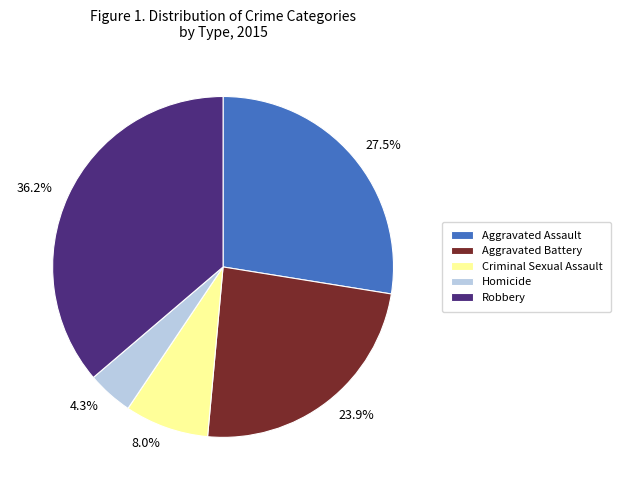

Which has a higher value, Aggravated Assault or Homicide?

Aggravated Assault